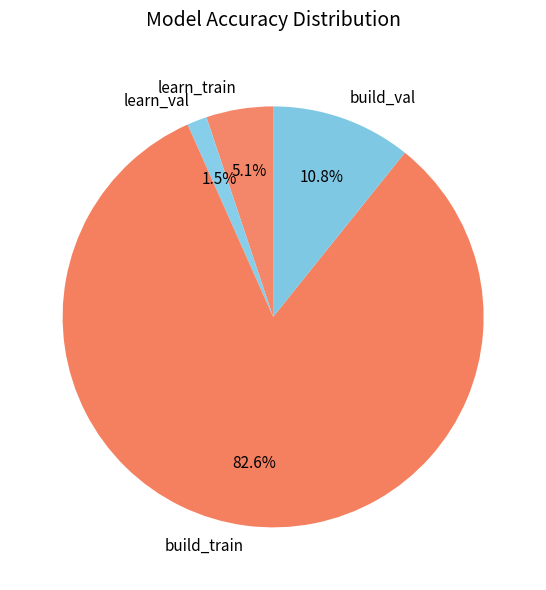

What percentage is the build_train slice, to the nearest percent?

83%